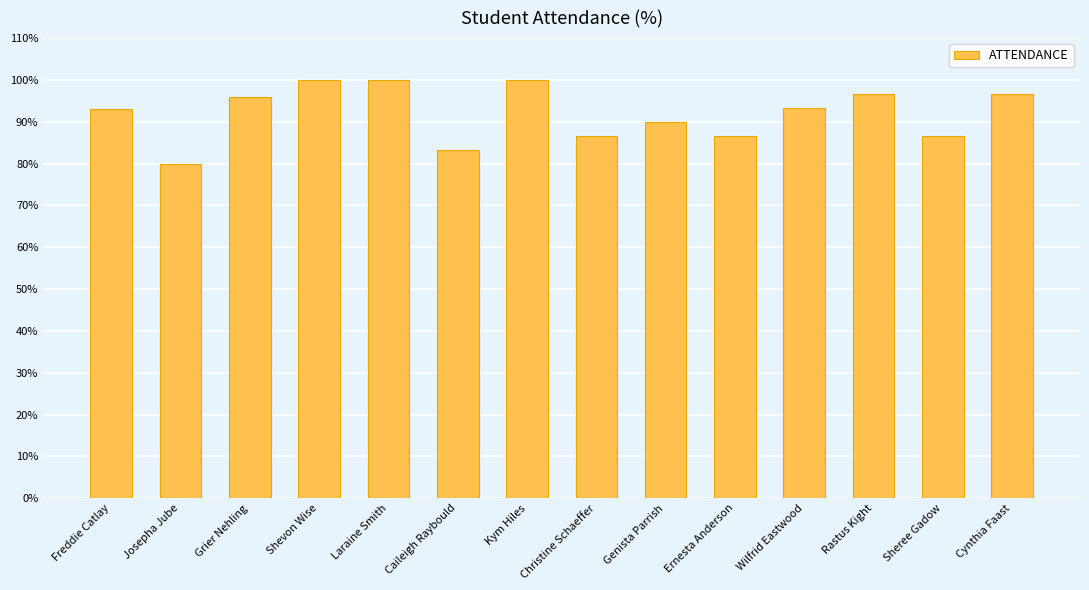

What value does the data have at Freddie Catlay?

93.0